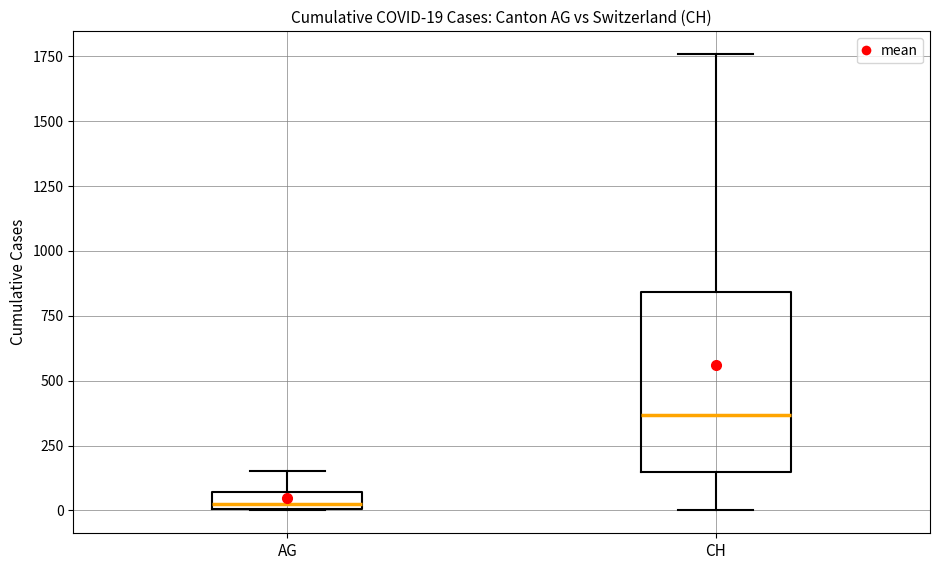

Comparing the boxes themselves (not the whiskers), which one is the tallest?

CH